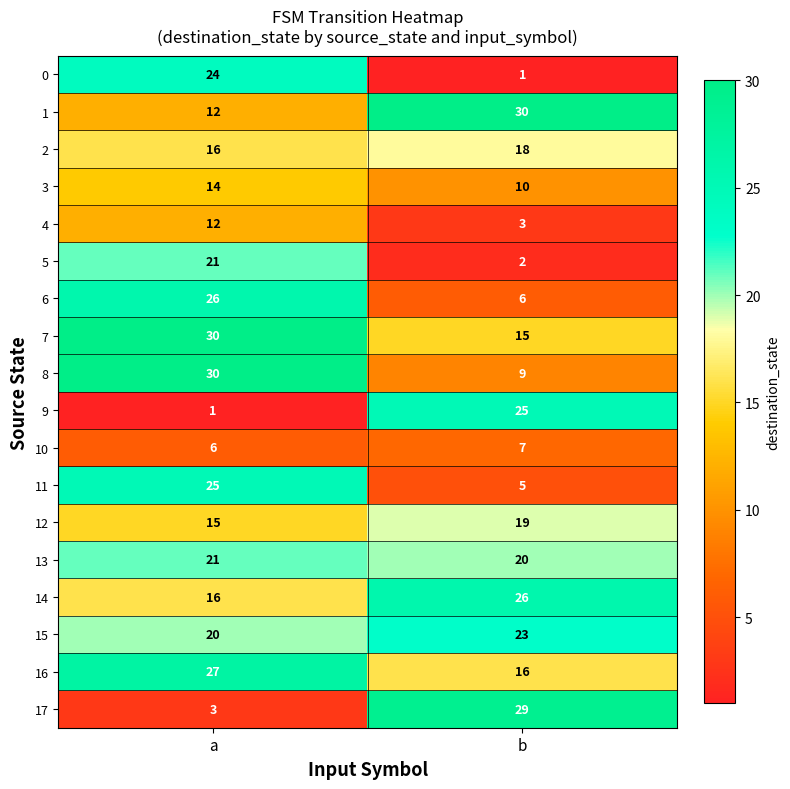

Which category has the highest value in the 9 series?

b